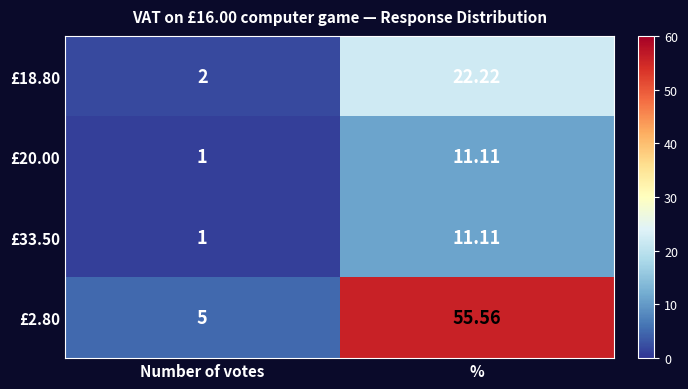

At which label does £18.80 reach its minimum?

Number of votes